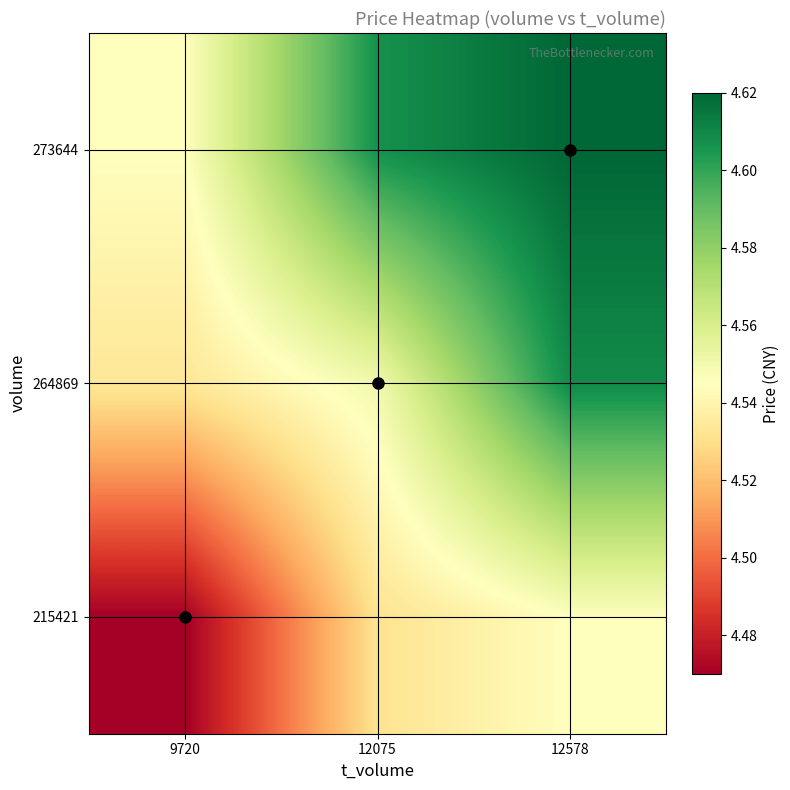

At how many categories does at least one series exceed 4?

3